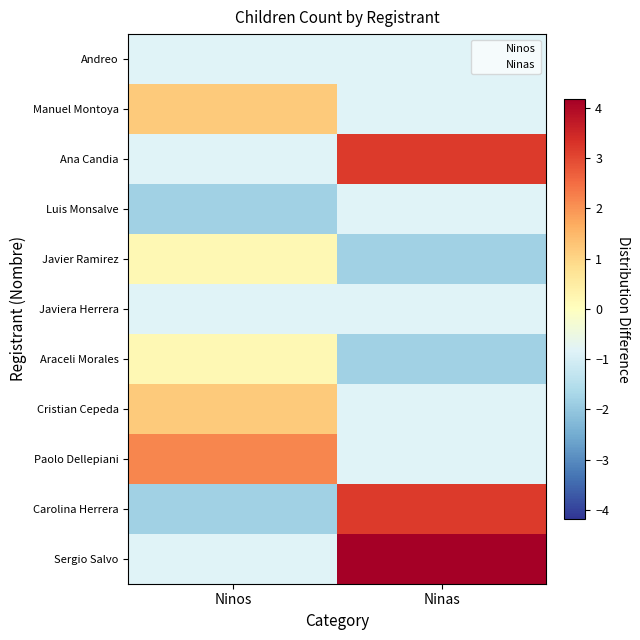

Rank the series at Ninas from highest to lowest value.

Sergio Salvo, Ana Candia, Carolina Herrera, Andreo, Manuel Montoya, Luis Monsalve, Javiera Herrera, Cristian Cepeda, Paolo Dellepiani, Javier Ramirez, Araceli Morales